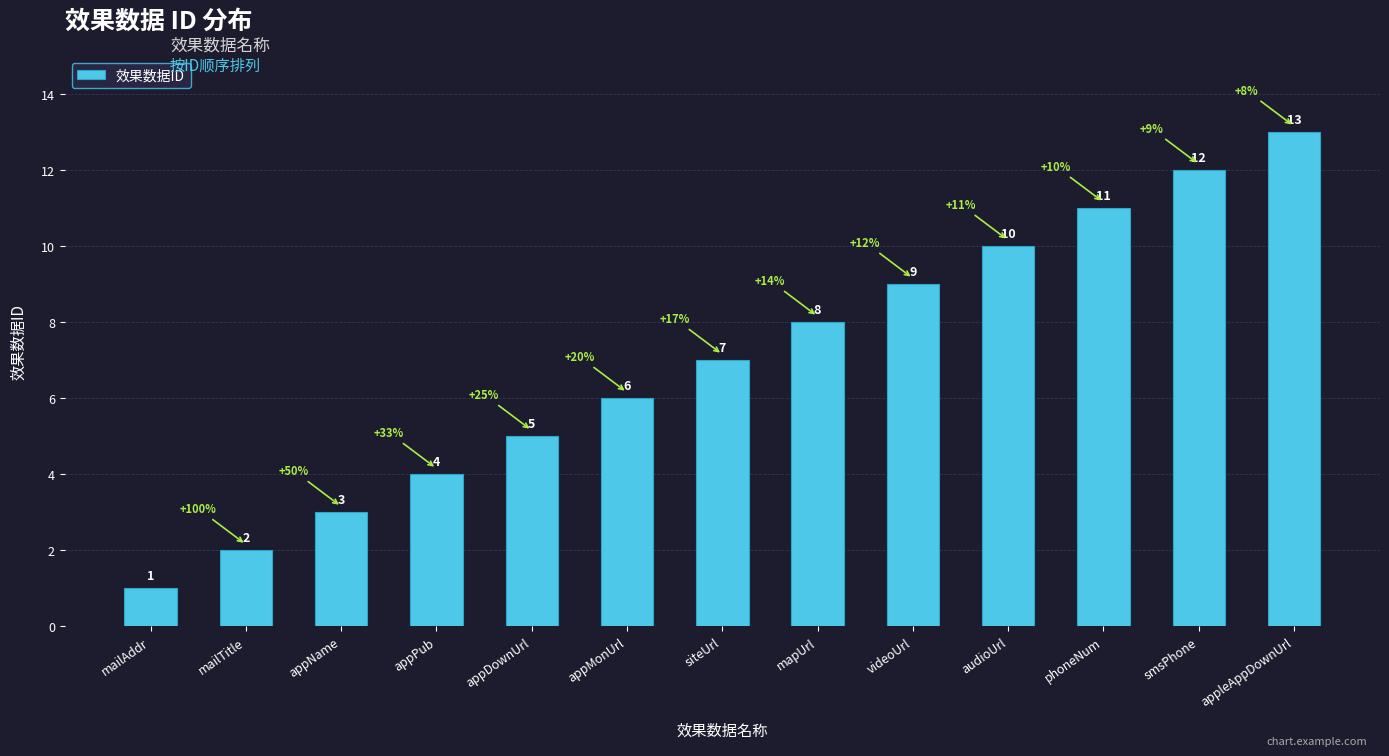

The chart shows a value of 13 at appleAppDownUrl. True or false?

True